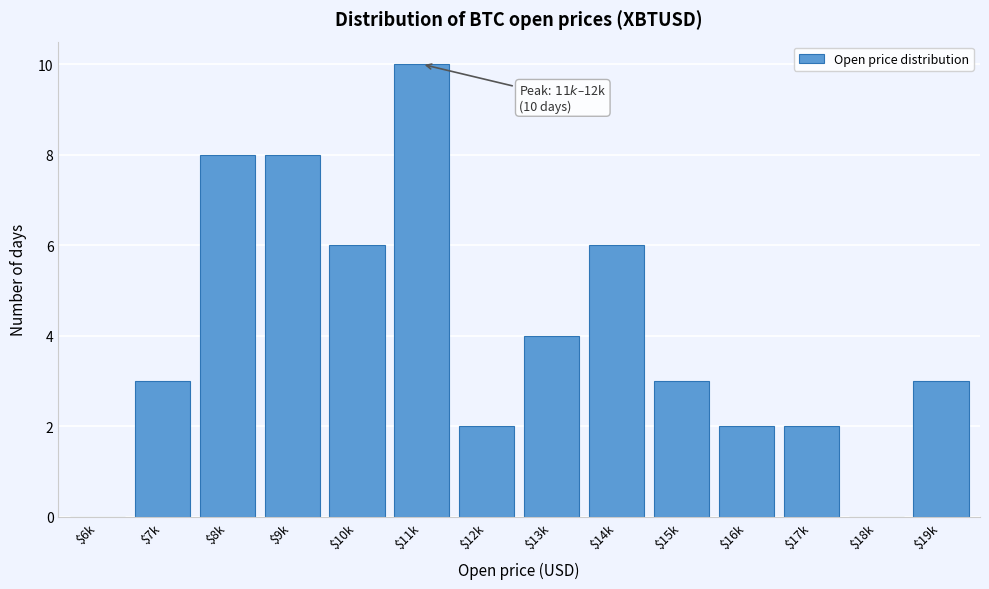

What is the sum of all values?

57